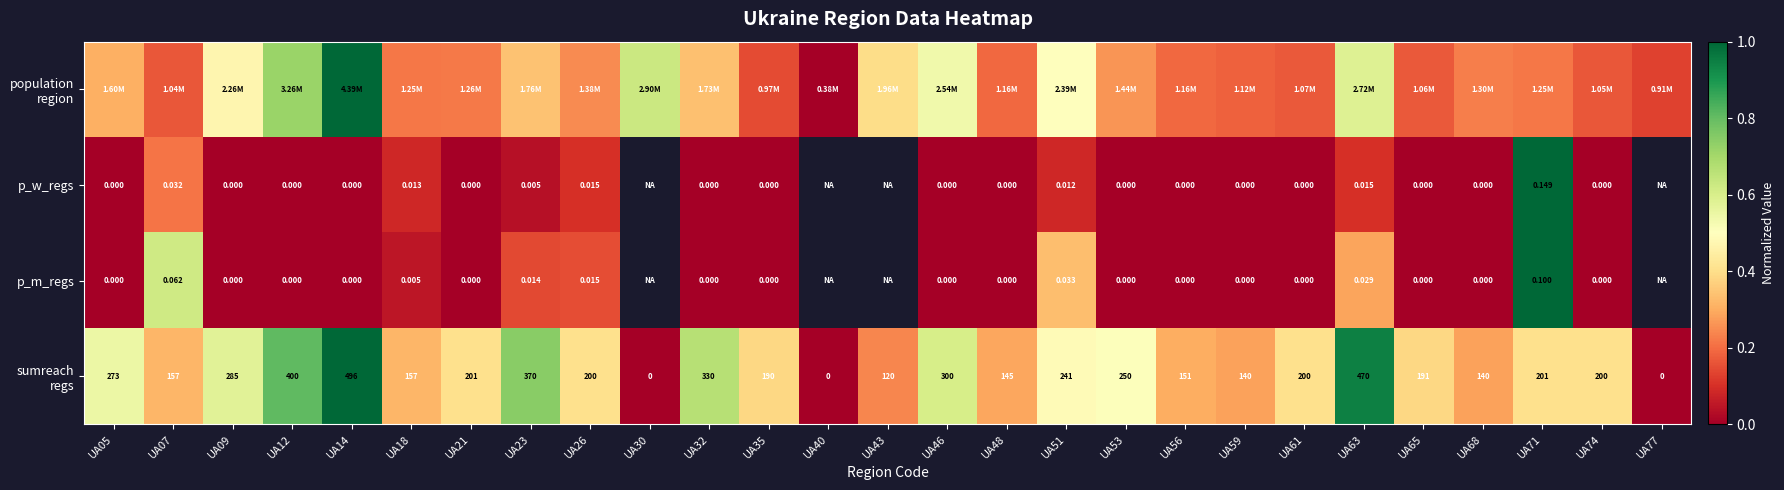

Which series changed the most between UA07 and UA18?

p_m_regs